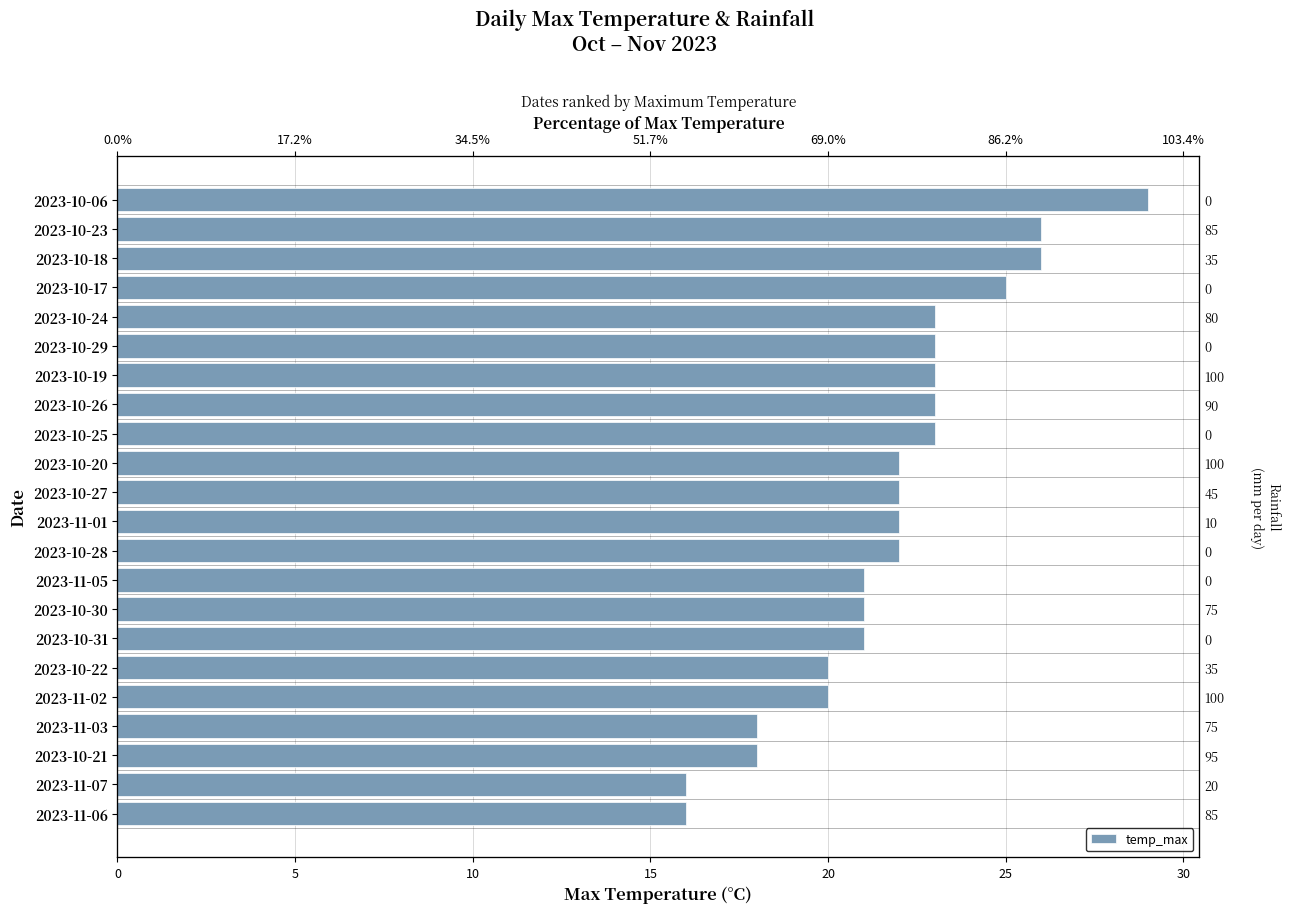

What is the approximate value at 2023-10-17, to the nearest 5?

25